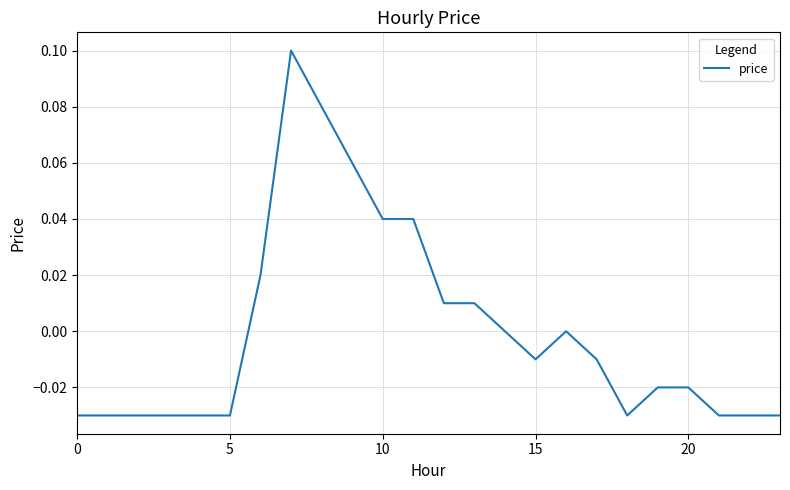

Which has a higher value, 20 or 15?

15